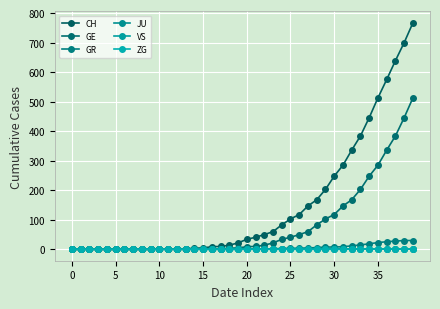

Reading left to right, transcribe all the data shown in this chart.

CH: 0	0	0	0	0	0	0	0	0	0	1	1	2	2	4	5	9	10	14	22	34	41	50	60	83	103	118	147	168	203	248	285	336	384	446	513	575	639	700	767
GE: 0	0	0	0	0	0	0	0	0	0	0	0	0	0	1	1	2	2	4	5	9	10	14	22	34	41	50	60	83	103	118	147	168	203	248	285	336	384	446	513
GR: 0	0	0	0	0	0	0	0	0	0	0	0	0	0	0	0	0	0	0	0	1	1	1	2	3	4	4	5	6	8	8	9	12	15	19	23	26	28	30	30
JU: 0	0	0	0	0	0	0	0	0	0	0	0	0	0	0	0	0	0	0	0	0	0	0	0	0	0	0	0	0	0	0	0	0	0	0	0	0	0	0	0
VS: 0	0	0	0	0	0	0	0	0	0	0	0	0	0	0	0	0	0	0	0	0	0	0	0	0	0	0	0	0	0	0	0	0	0	0	0	0	0	0	0
ZG: 0	0	0	0	0	0	0	0	0	0	0	0	0	0	0	0	0	0	0	0	0	0	0	0	0	0	0	0	0	0	0	0	1	1	1	1	1	1	1	2